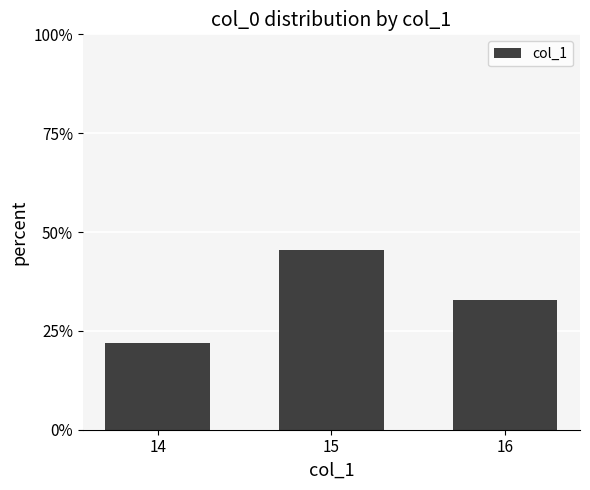

What is the ratio of the value at 16 to the value at 14?

1.5